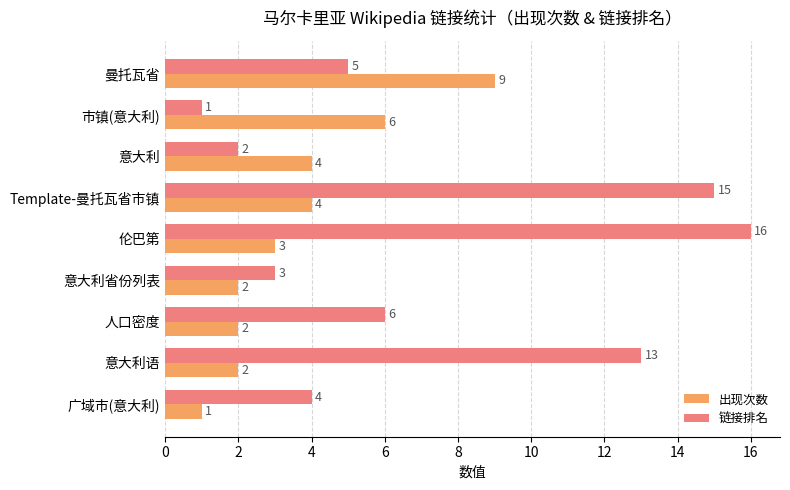

What is the average value of the 链接排名 series?

7